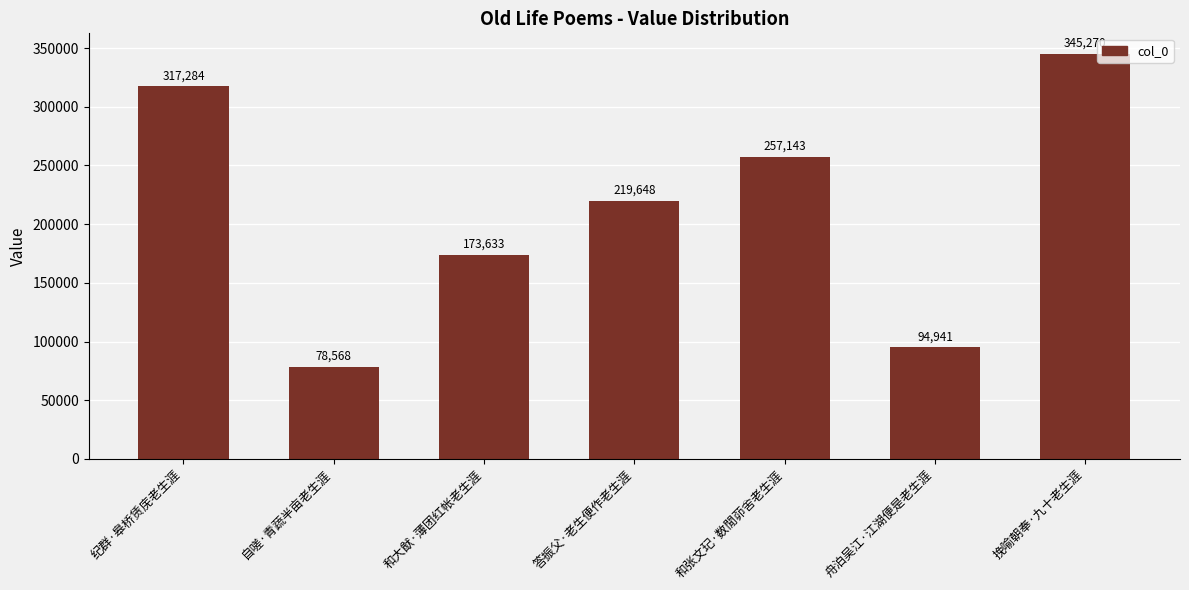

What value does the data have at 纪群·皋桥赁庑老生涯?

317284